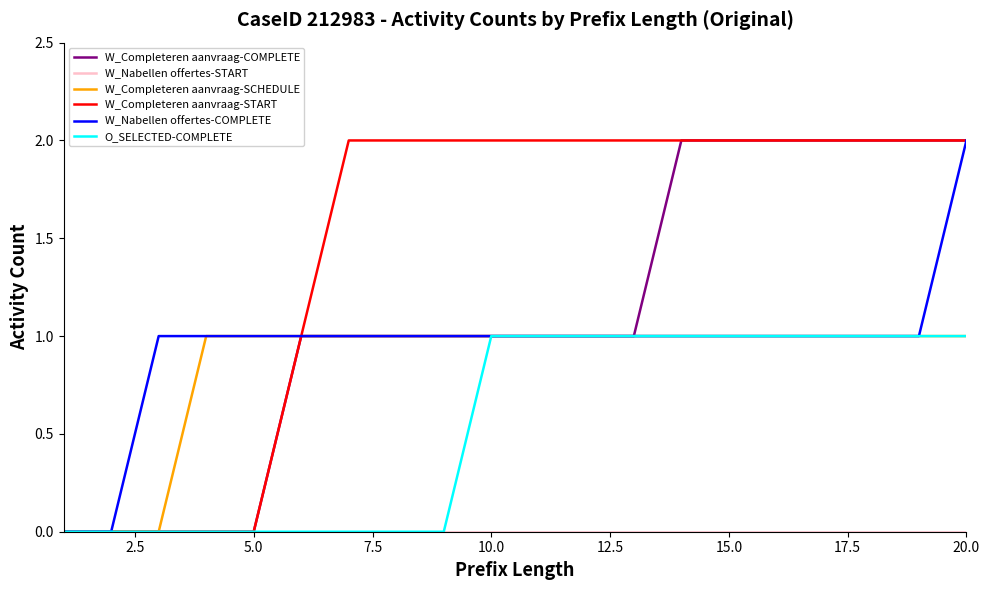

Which series has the largest total across all categories?

W_Completeren aanvraag-START